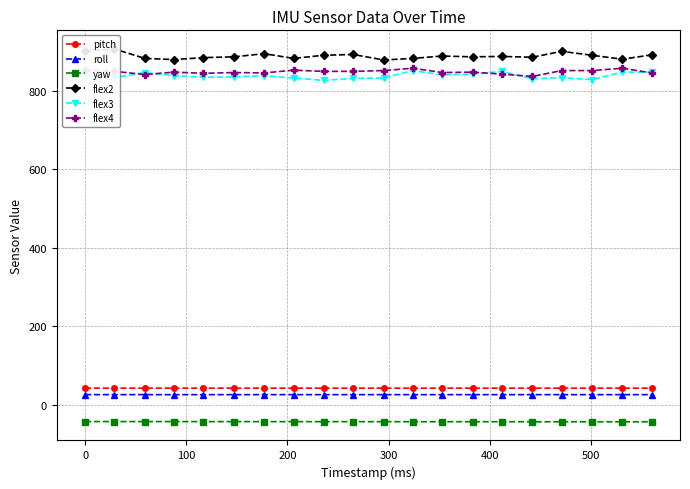

What is the maximum value for flex3?

851.0